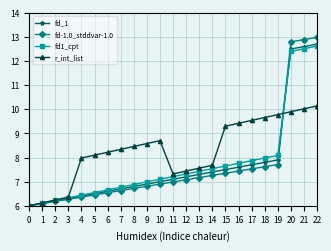

What is the value of the fd-1.0_stddvar-1.0 point at the 23rd from the left?

13.0